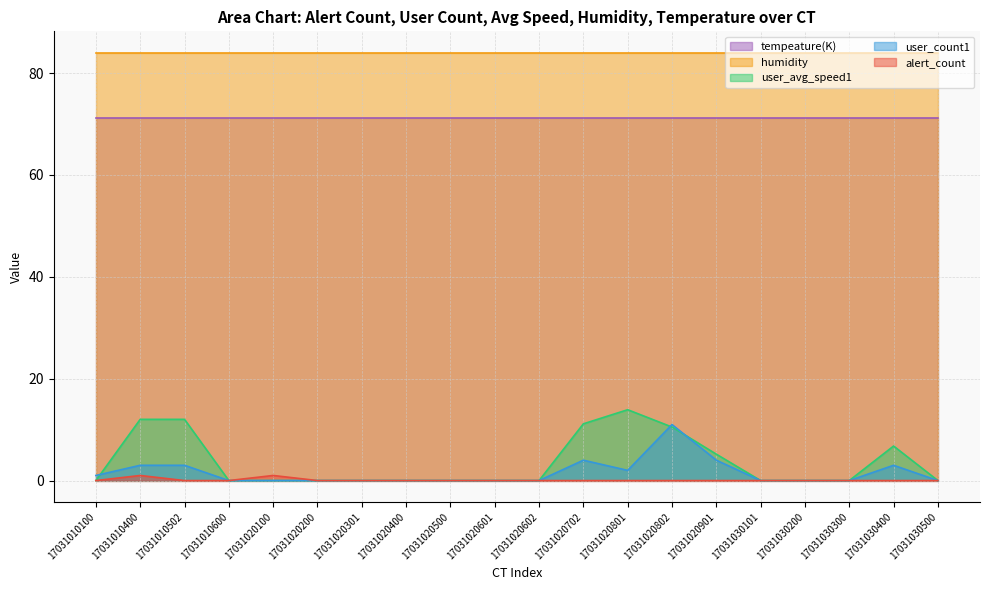

What is the greatest value displayed?

84.0